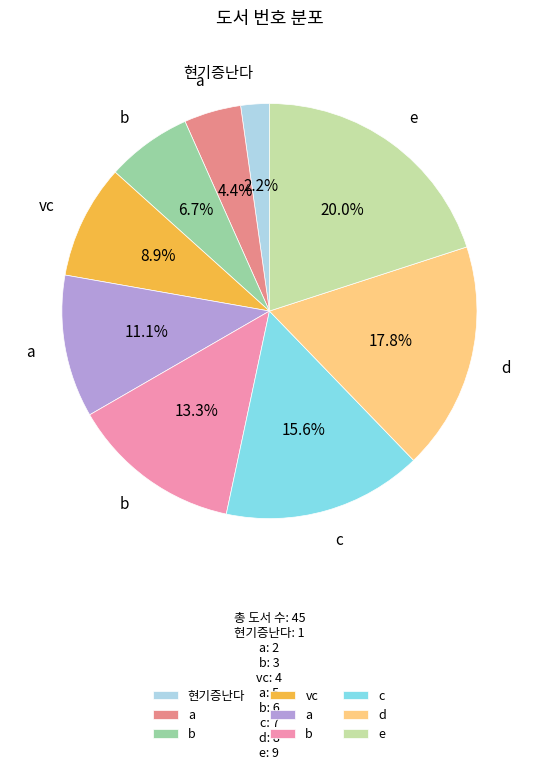

Does any single category account for the majority?

No